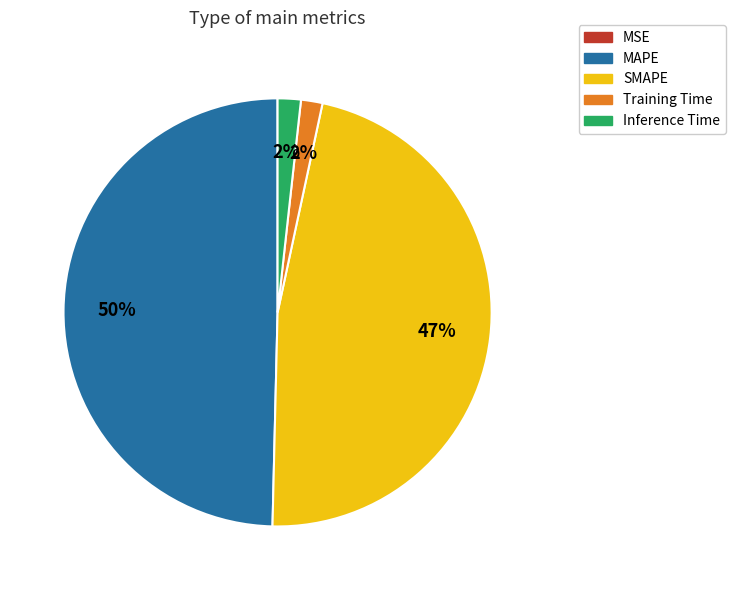

To the nearest percent, what is the combined percentage of MAPE and Training Time?

51%